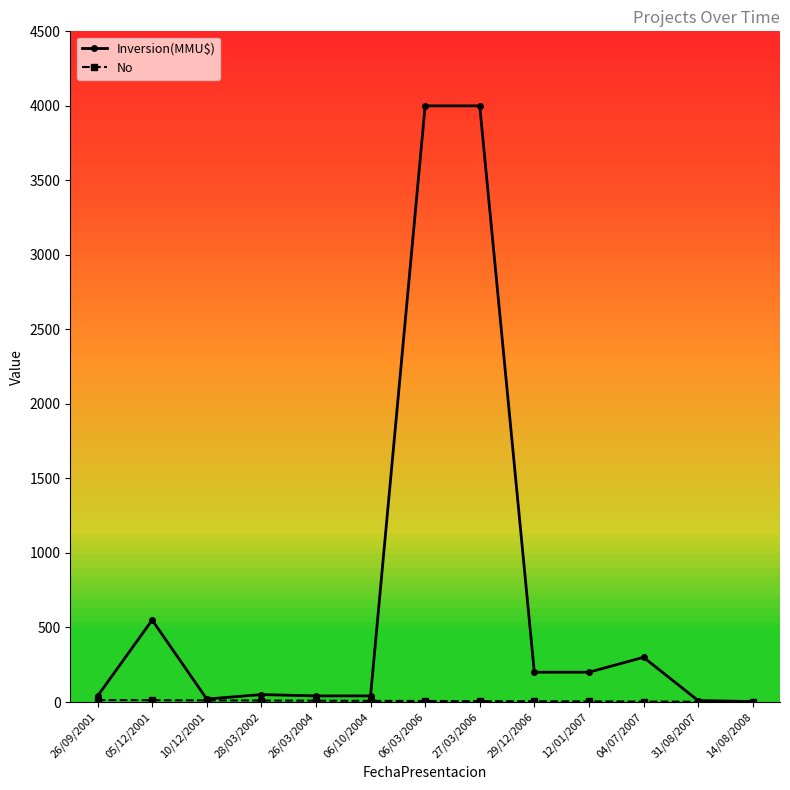

Does the chart display data point markers on the line(s)?

Yes